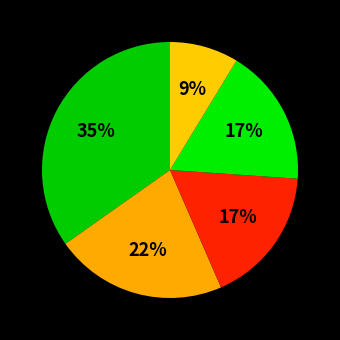

To the nearest percent, what is the average slice percentage?

20%